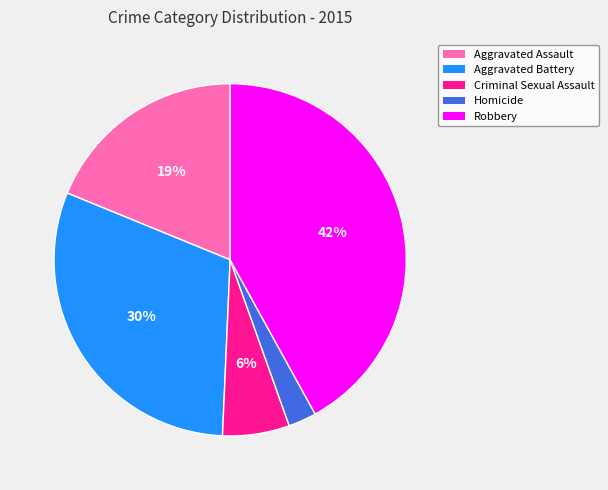

Count the number of slices in the pie.

5